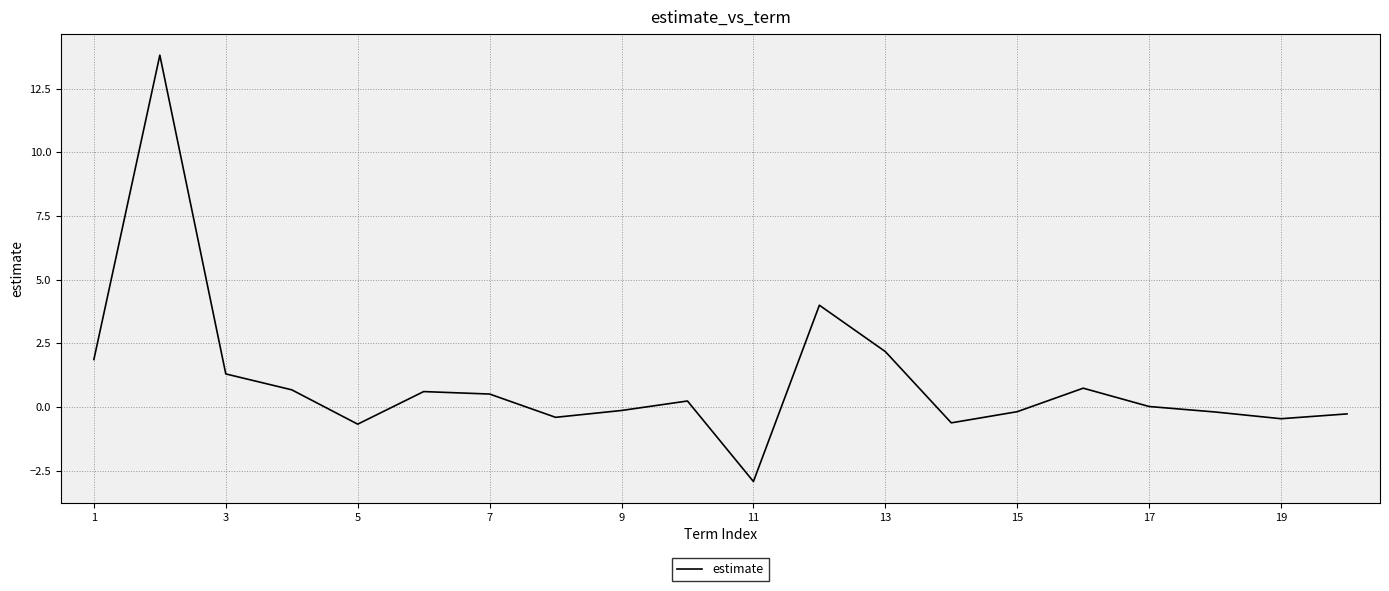

What is the minimum value shown in the chart?

-2.9